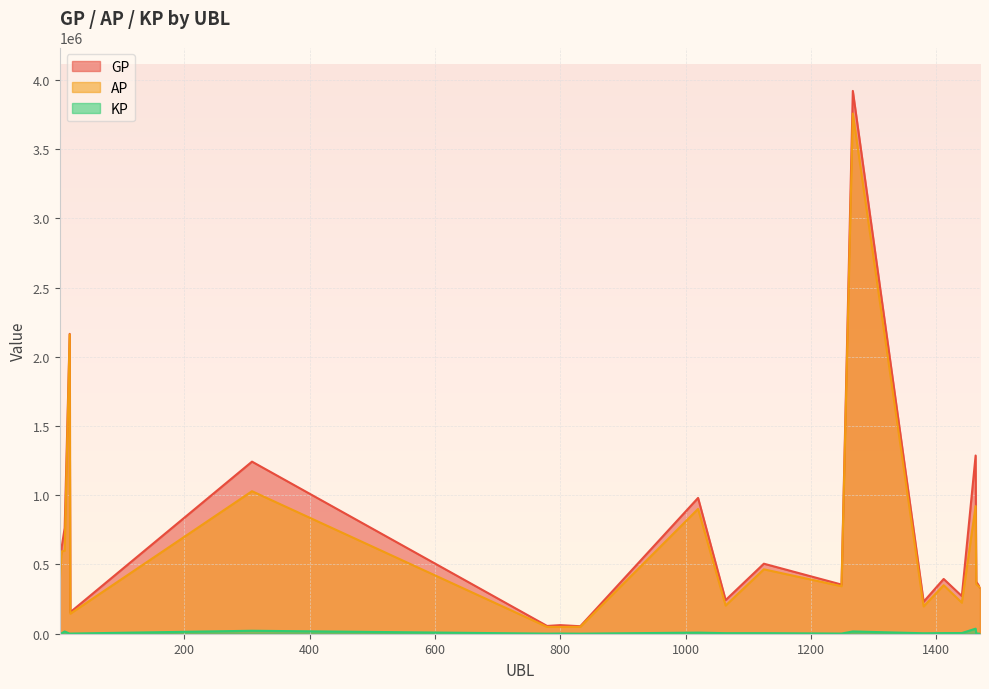

Does the chart display data point markers on the line(s)?

No